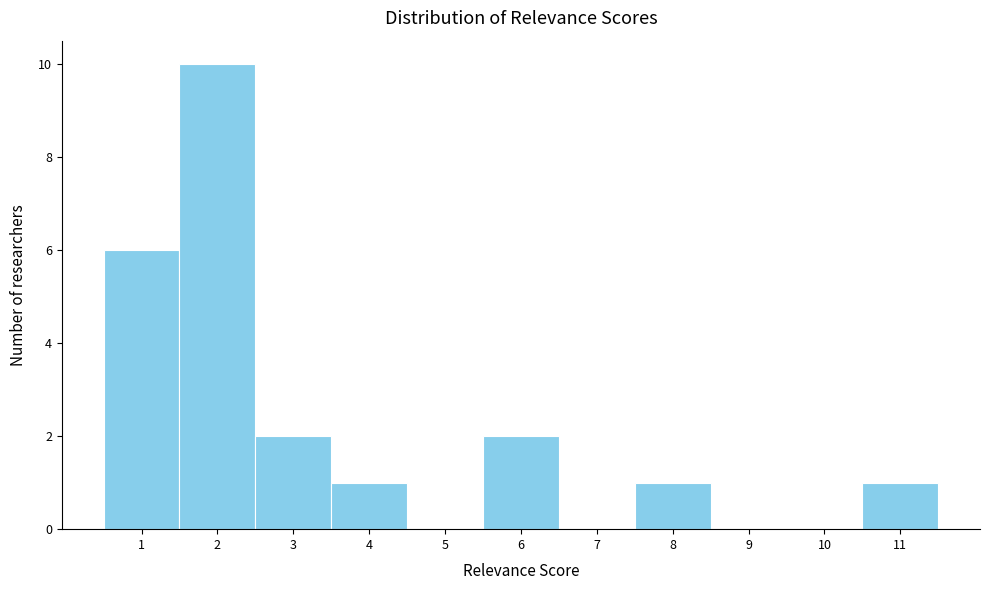

Over which range of the x-axis is the bar tallest?

1.5 to 2.5